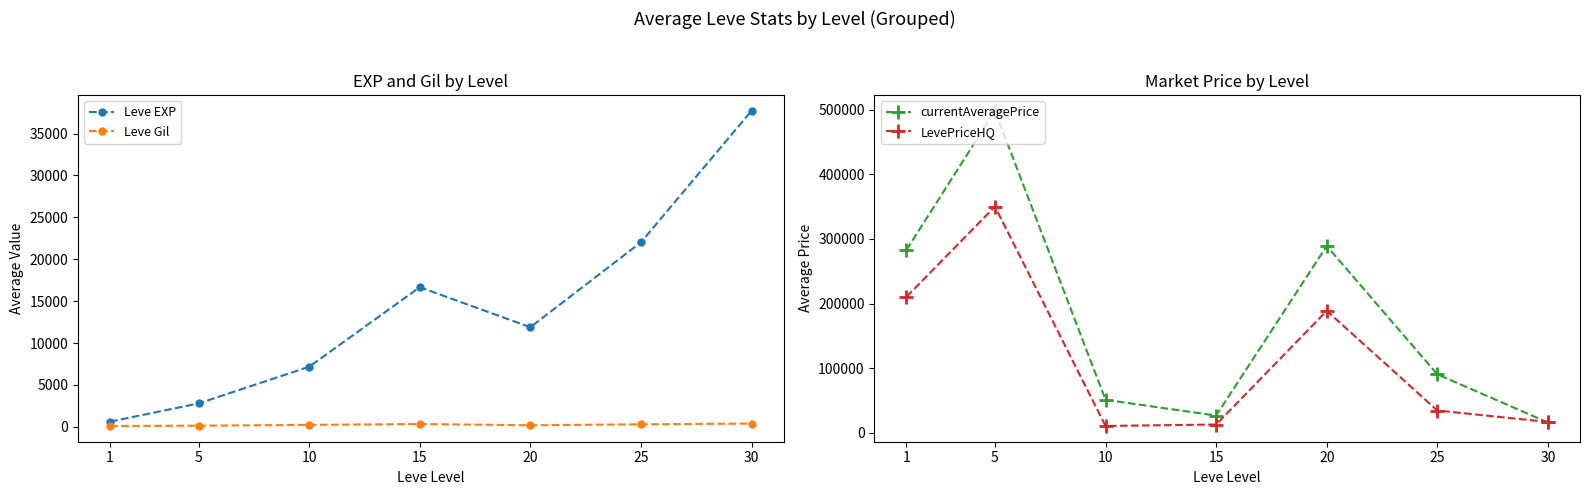

What is the lowest value of the Leve EXP series?

630